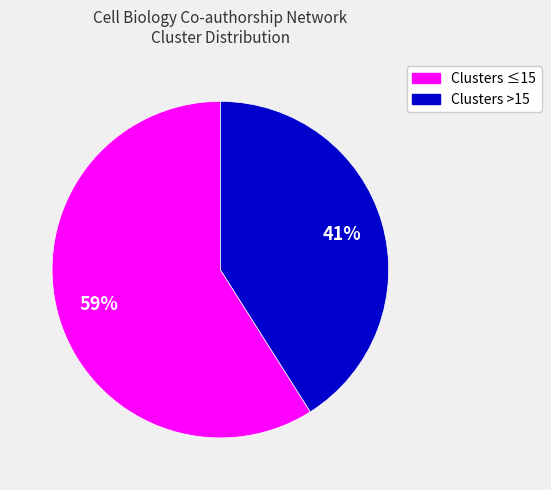

Does any single category account for the majority?

Yes